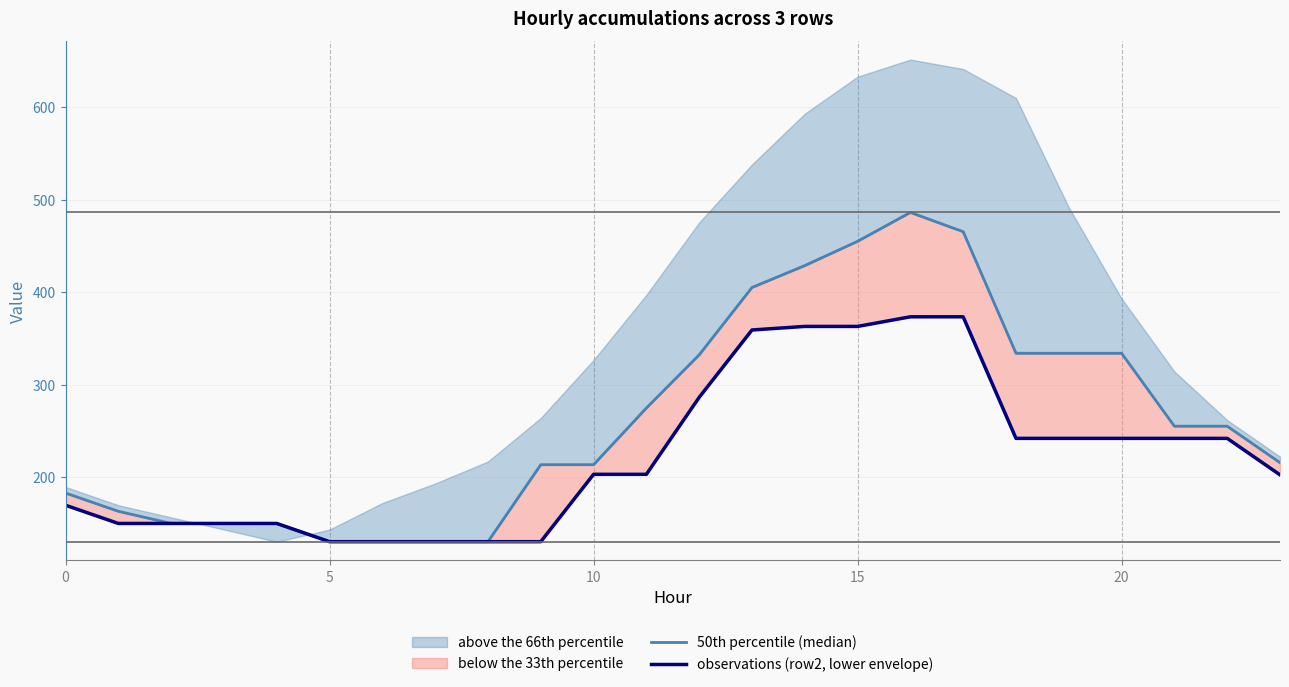

At which label is 50th percentile (median) closest to 308?

12